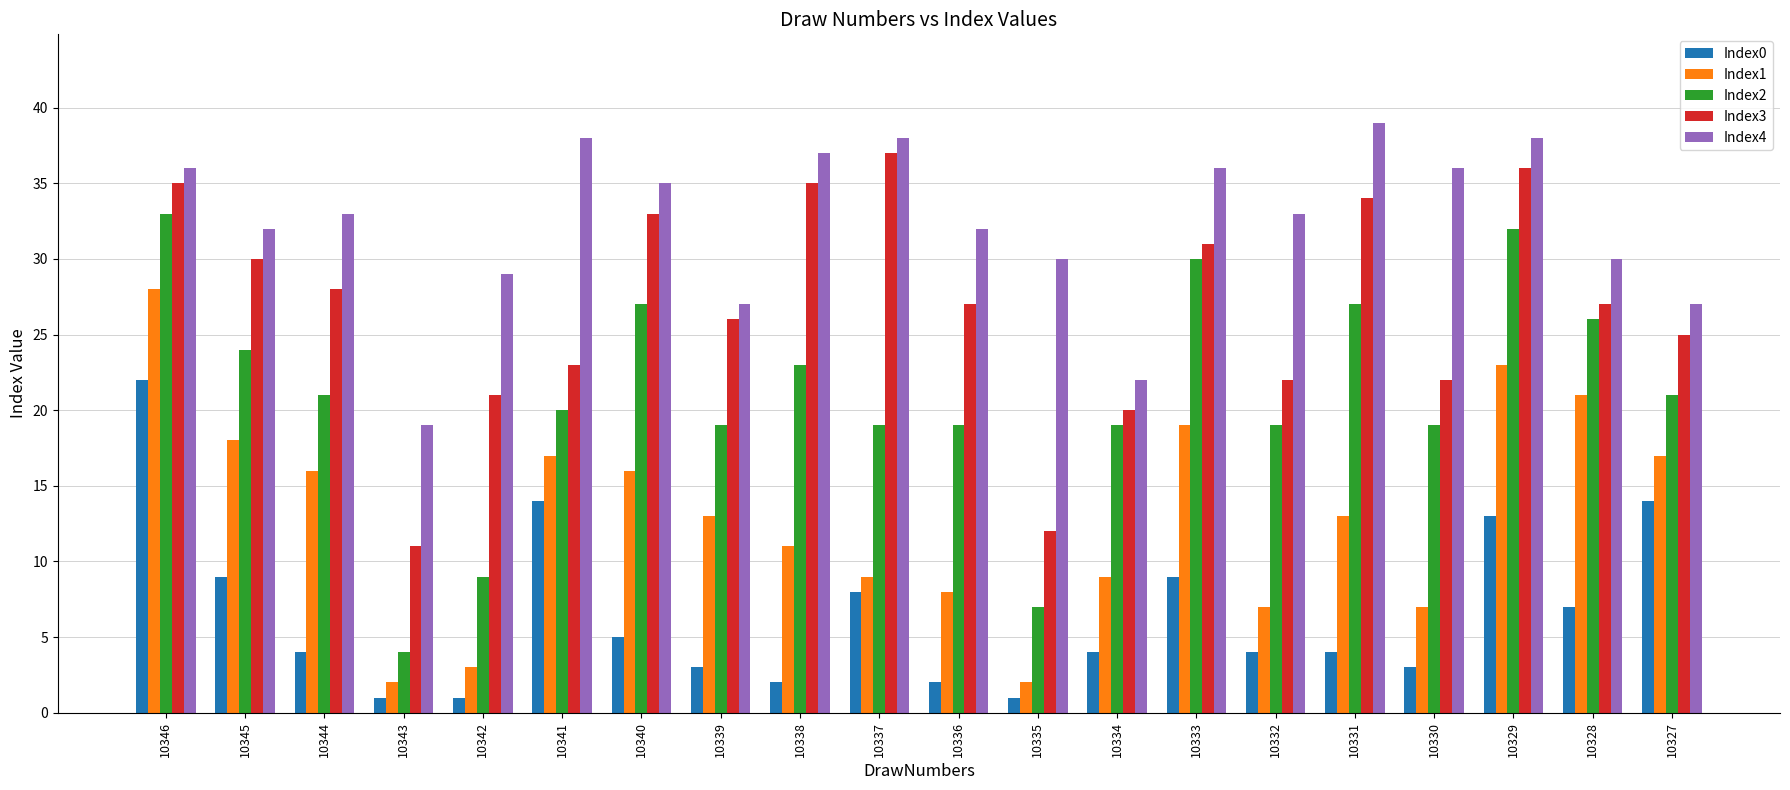

What is the difference between the maximum and second lowest values in the Index2 series?

26